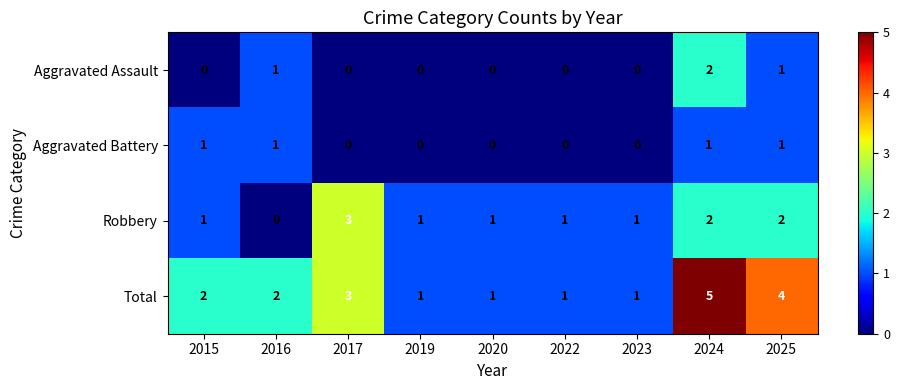

How many series are shown in this chart?

4